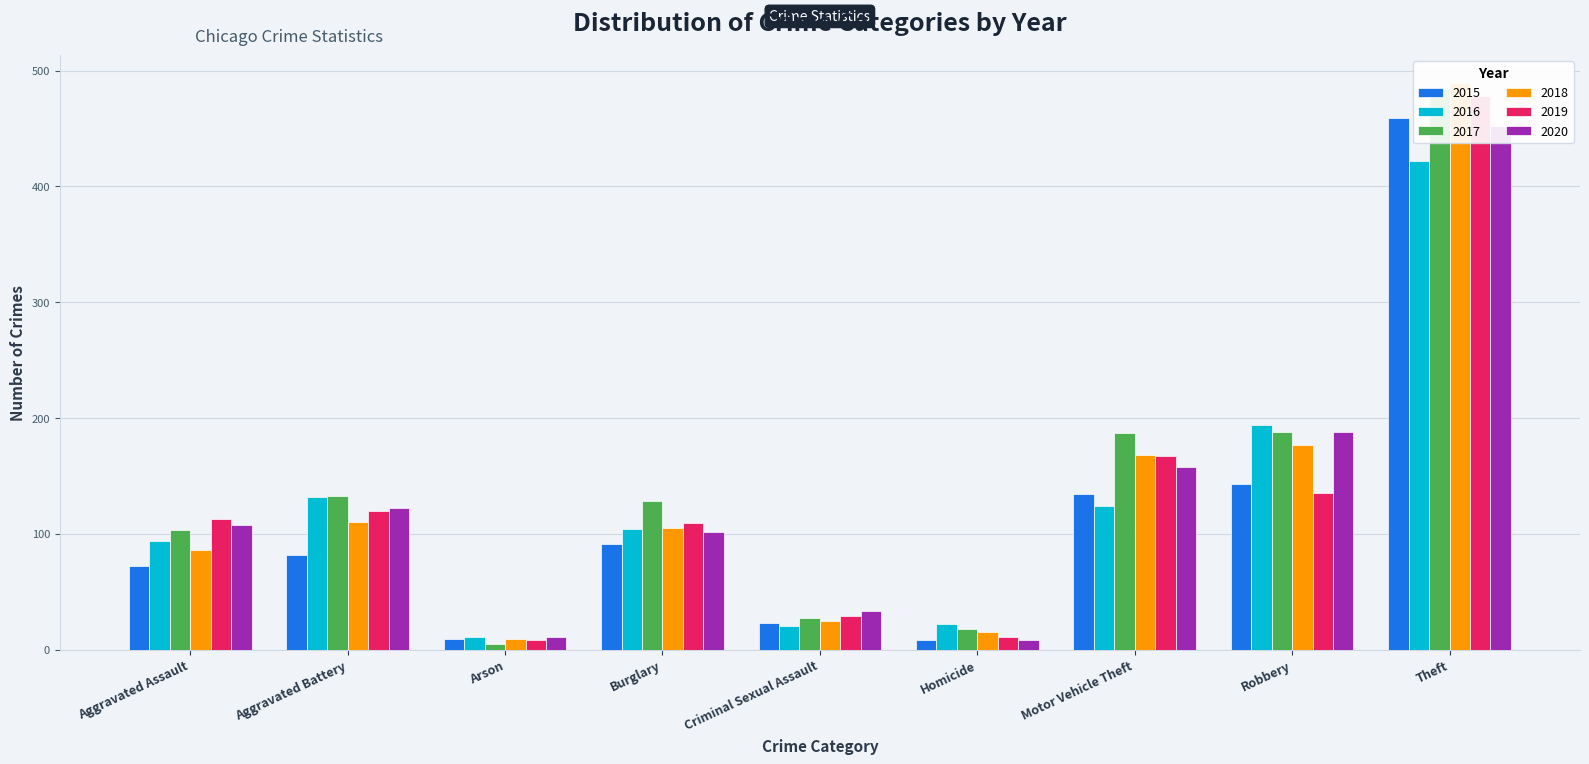

Is the value of 2020 at Criminal Sexual Assault greater than the value of 2015 at Burglary?

No